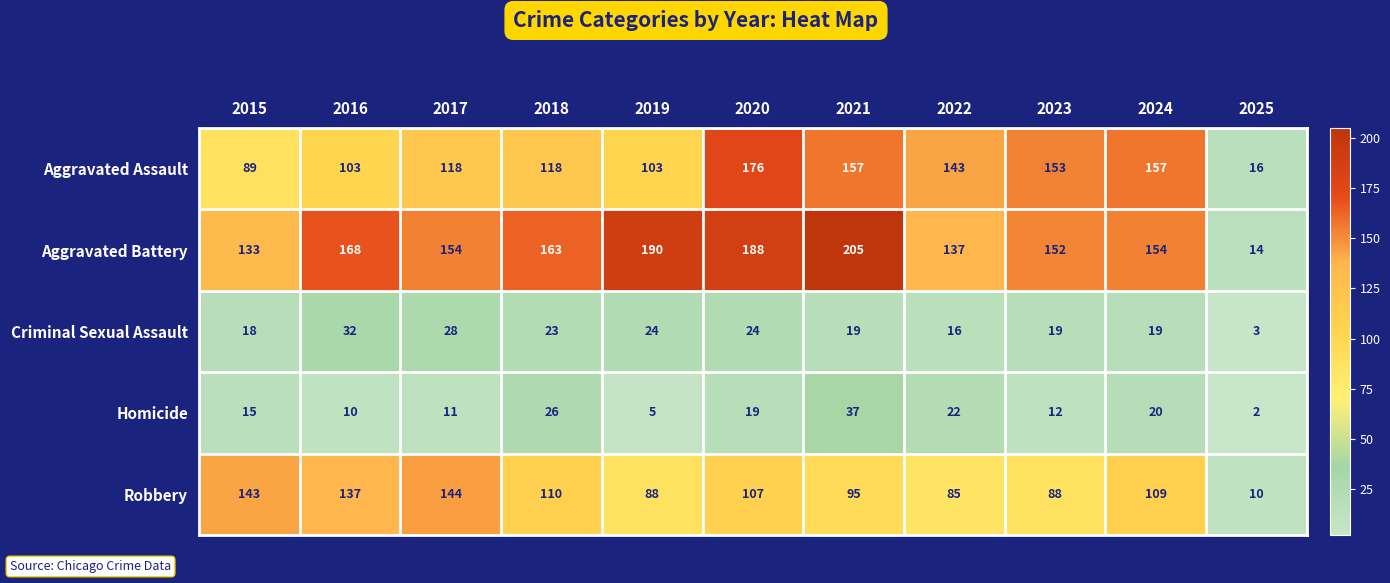

How many distinct data groups are displayed?

5